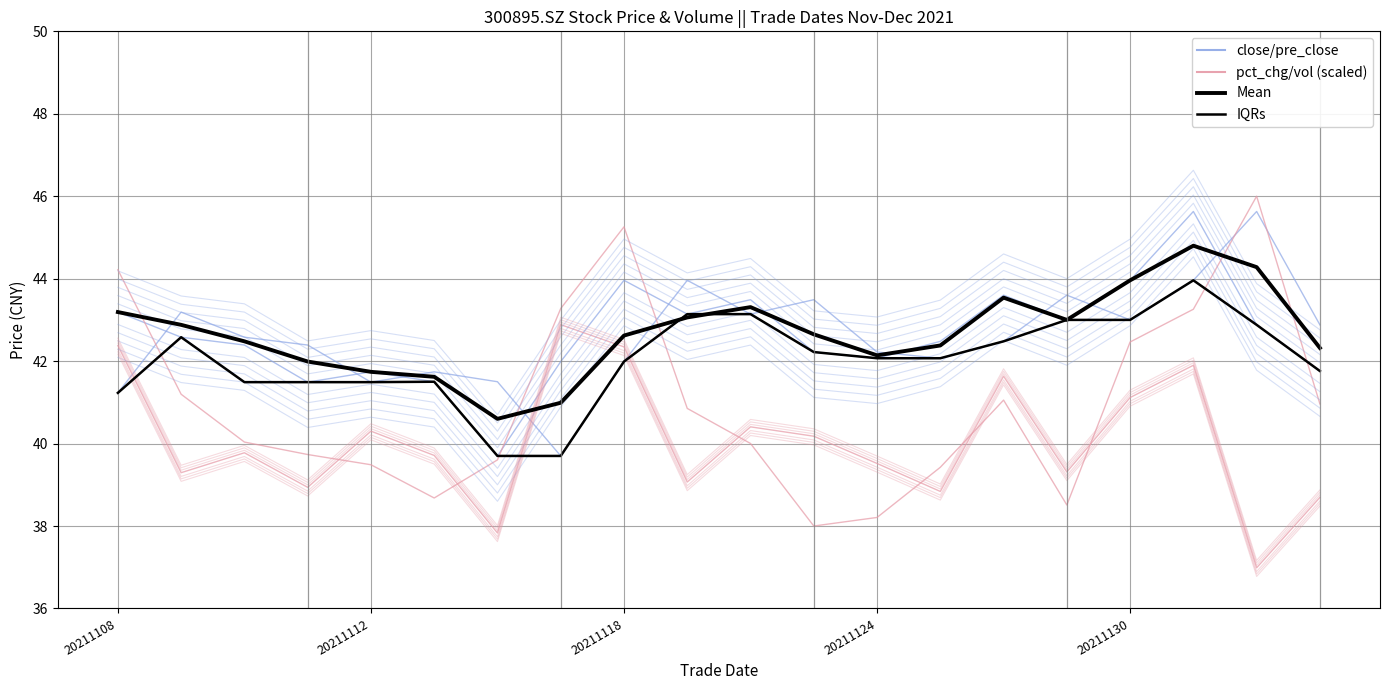

How many categories are shown in the chart?

20